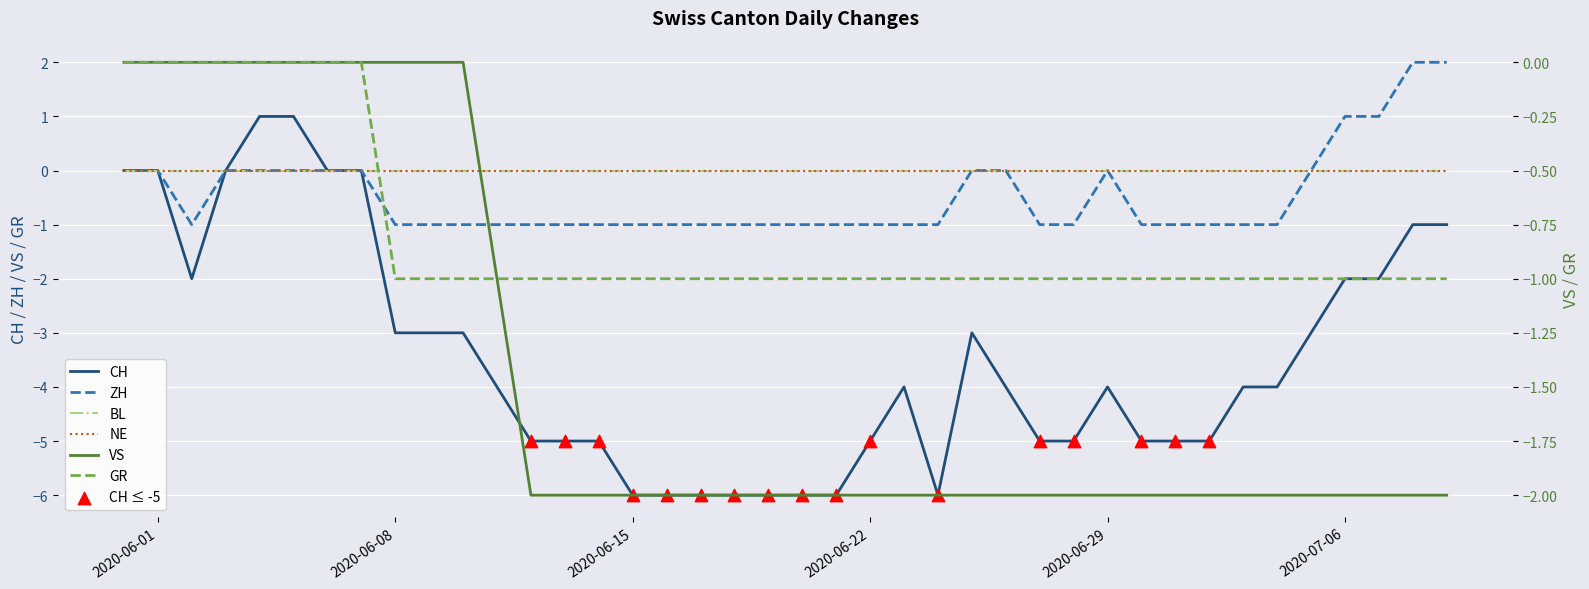

Which series reaches the maximum Y coordinate?

ZH